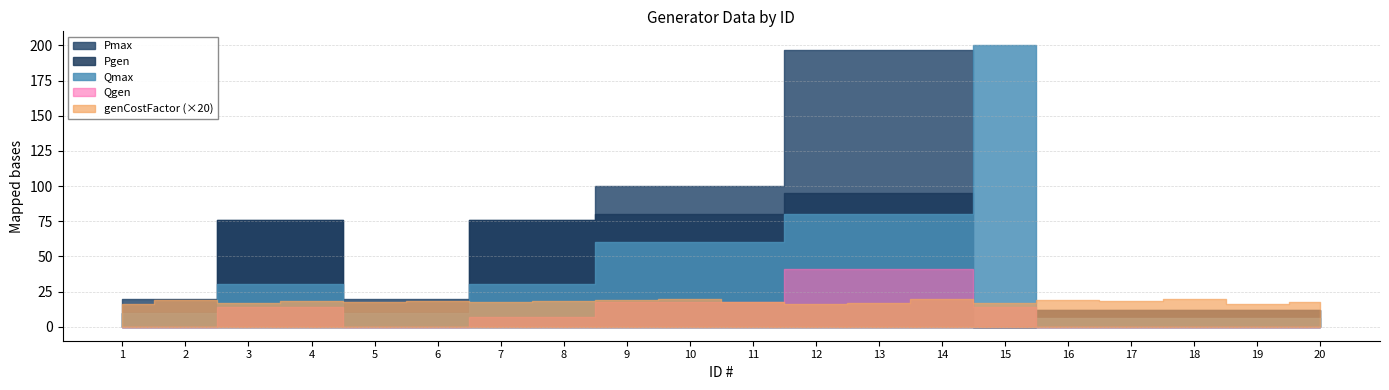

What is the value of the genCostFactor point at the 13th from the left?

0.9